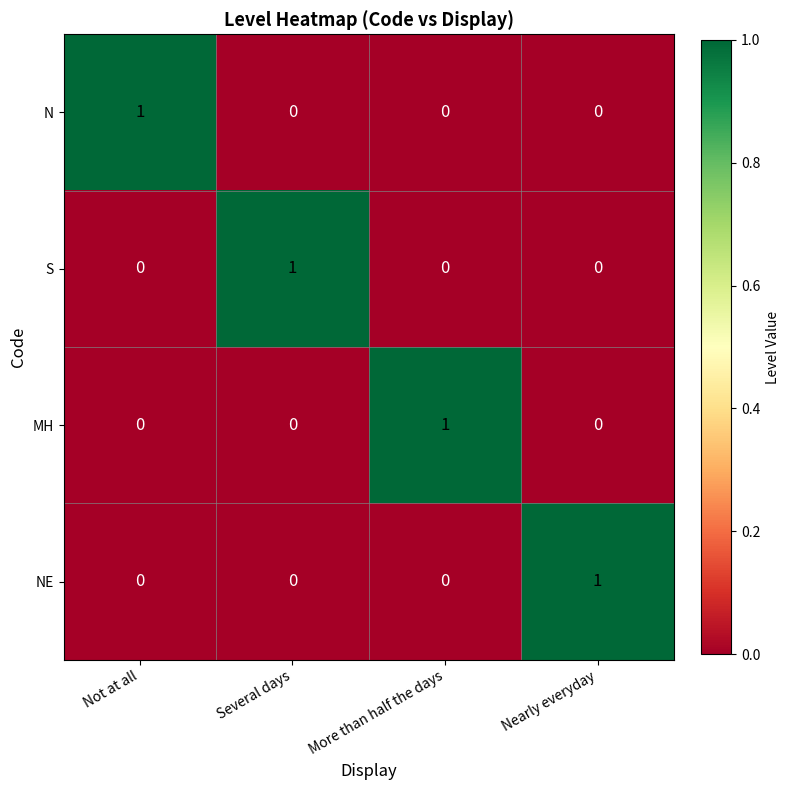

Count the NE values in the range 0 to 1.

4